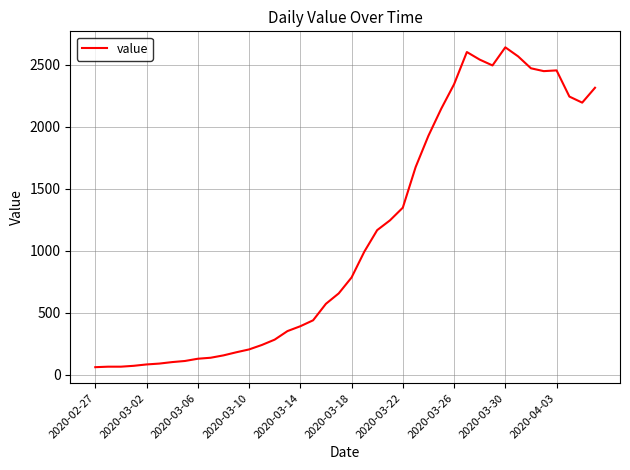

What is the difference between the maximum and minimum values?

2579